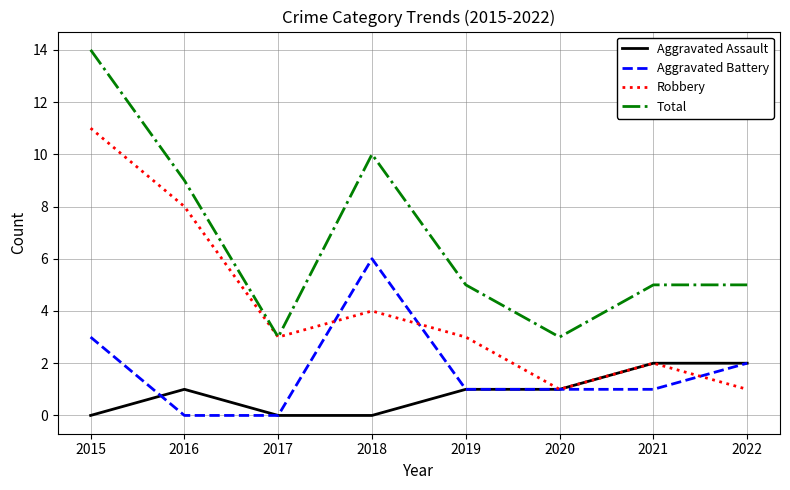

What is the difference between the maximum and minimum values in the Aggravated Battery series?

6